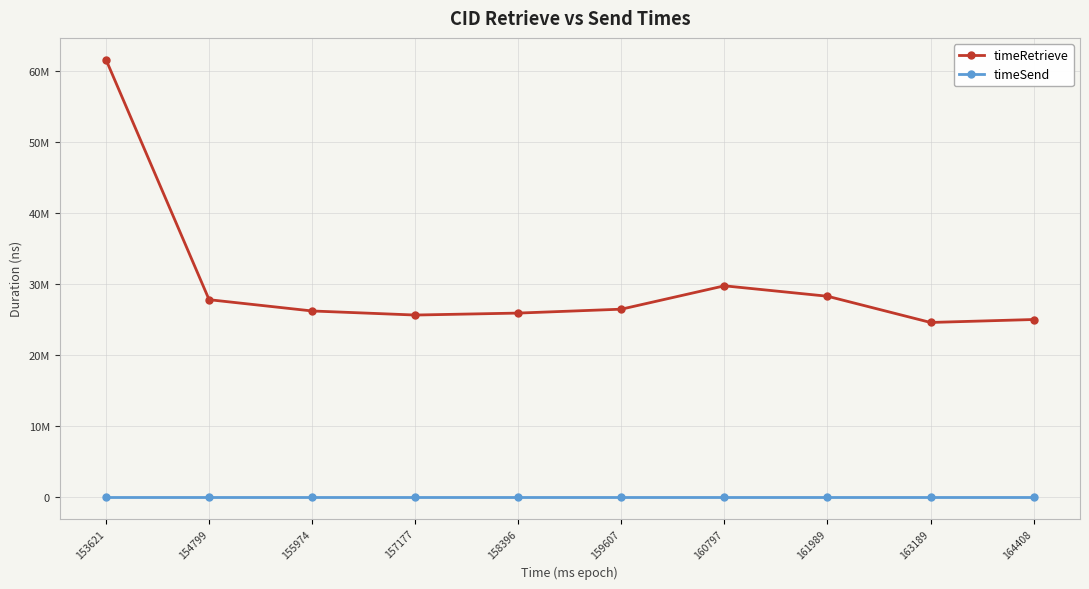

What is the total value across all series at 158396?

25870984